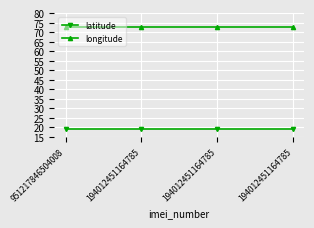

The value of longitude at 194012451164785 is 72.8. True or false?

True